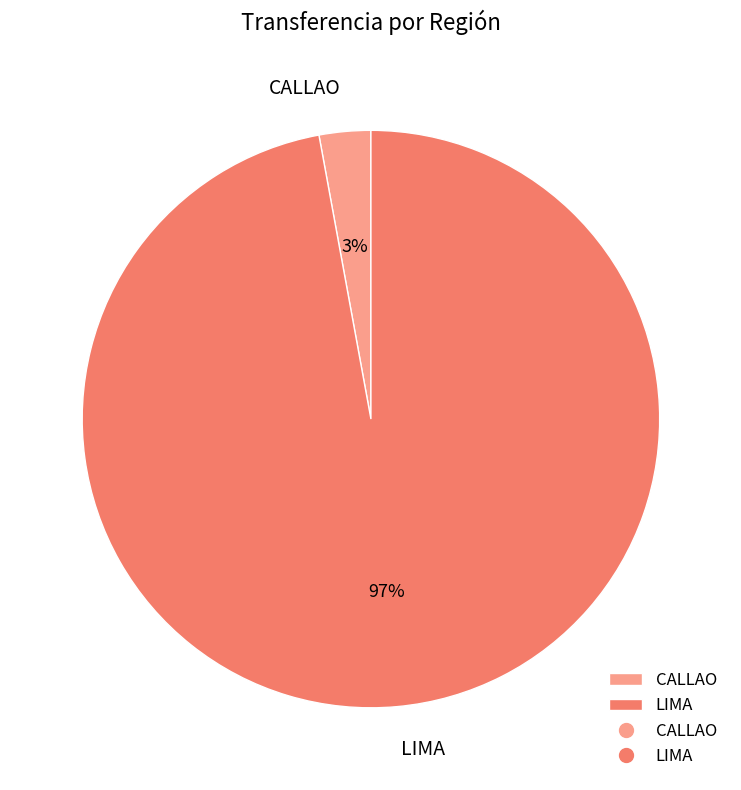

Is it true that CALLAO is 3% of the pie?

True